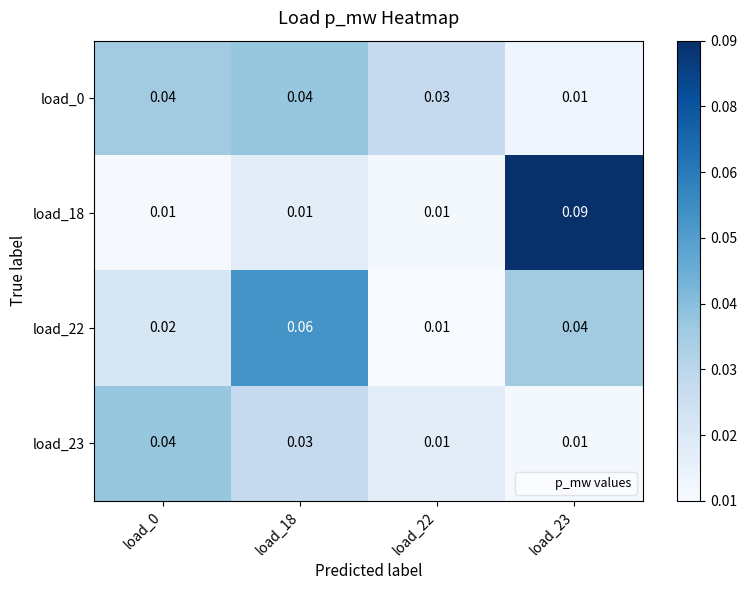

Is the value of load_18 at load_23 greater than the value of load_23 at load_22?

Yes